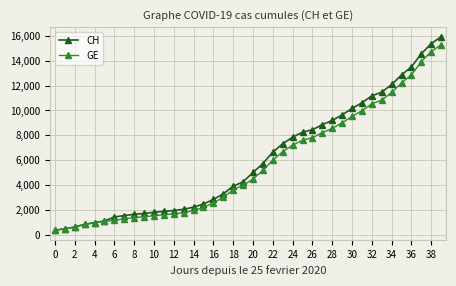

What is the value of the CH point at the 16th from the left?

2472